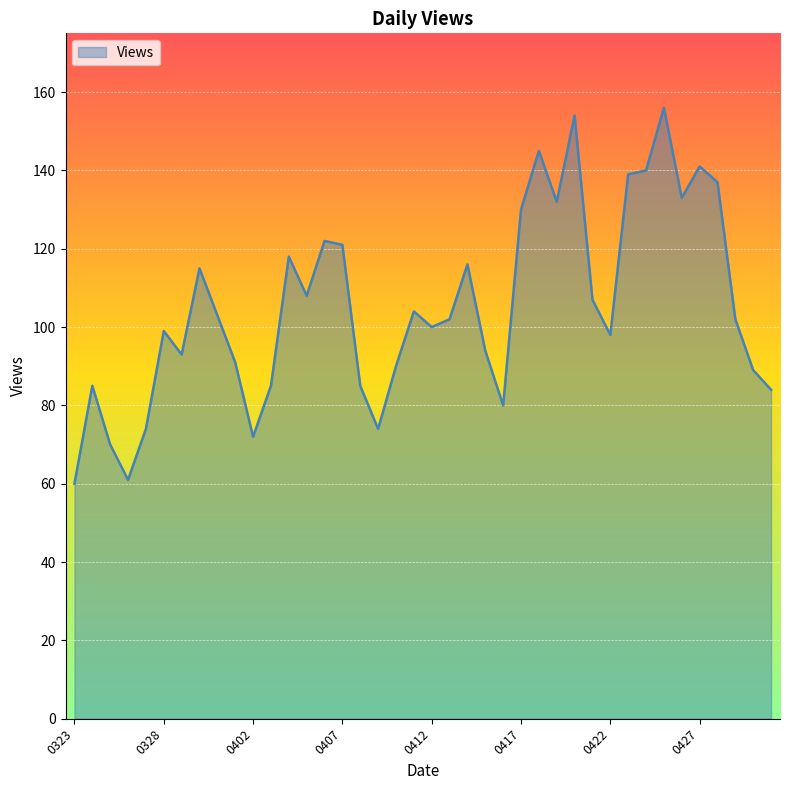

What is the minimum value shown in the chart?

60